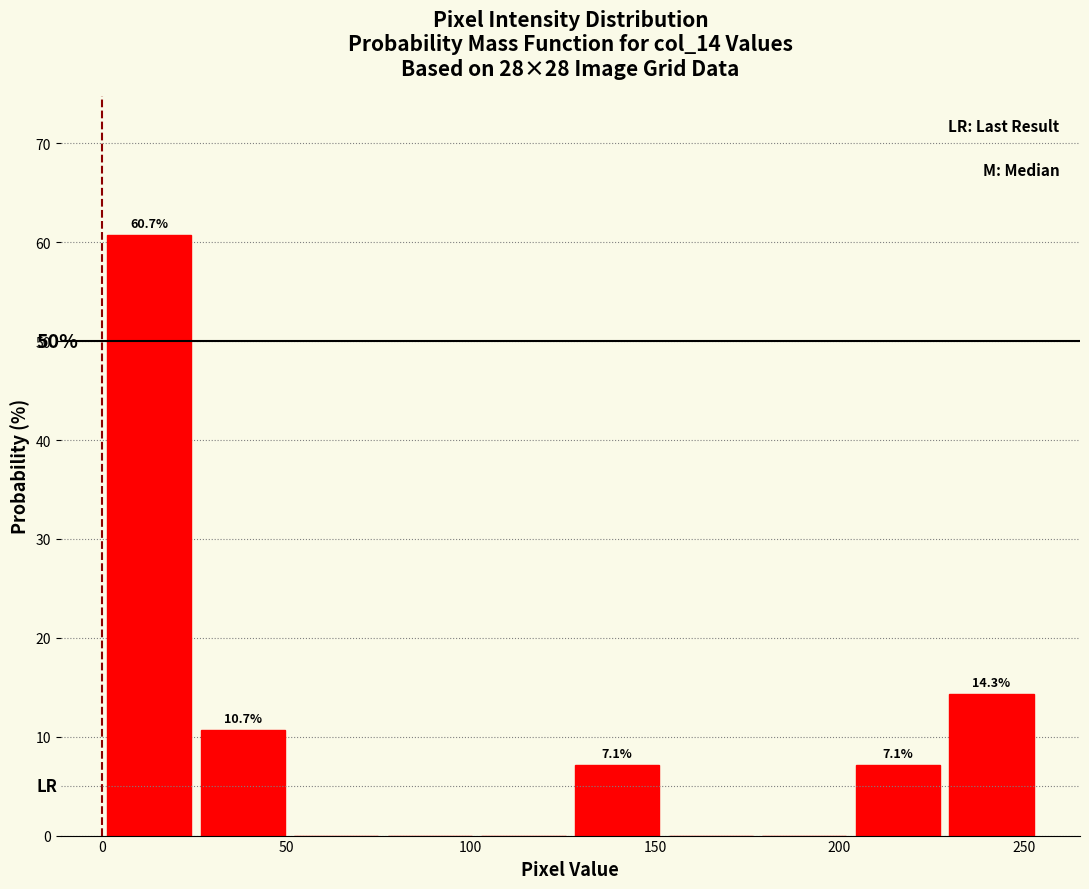

Which range on the x-axis has the tallest bar?

0 to 25